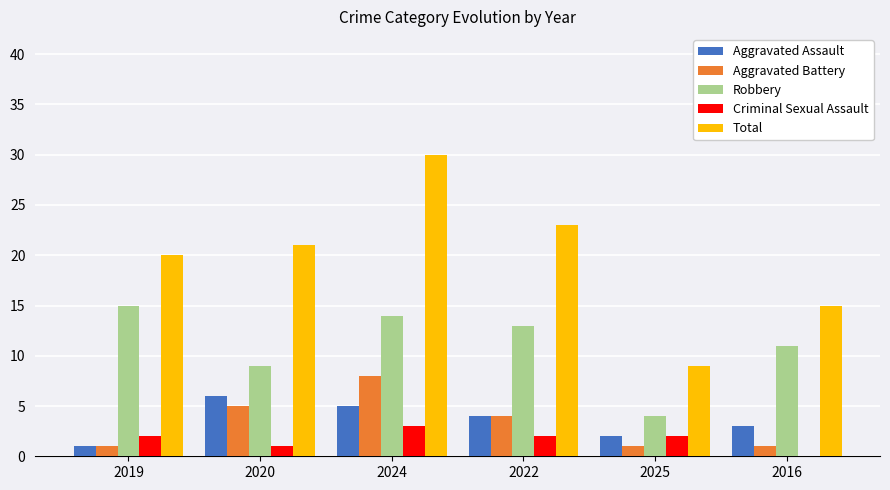

The value of Aggravated Assault at 2020 is 6. True or false?

True